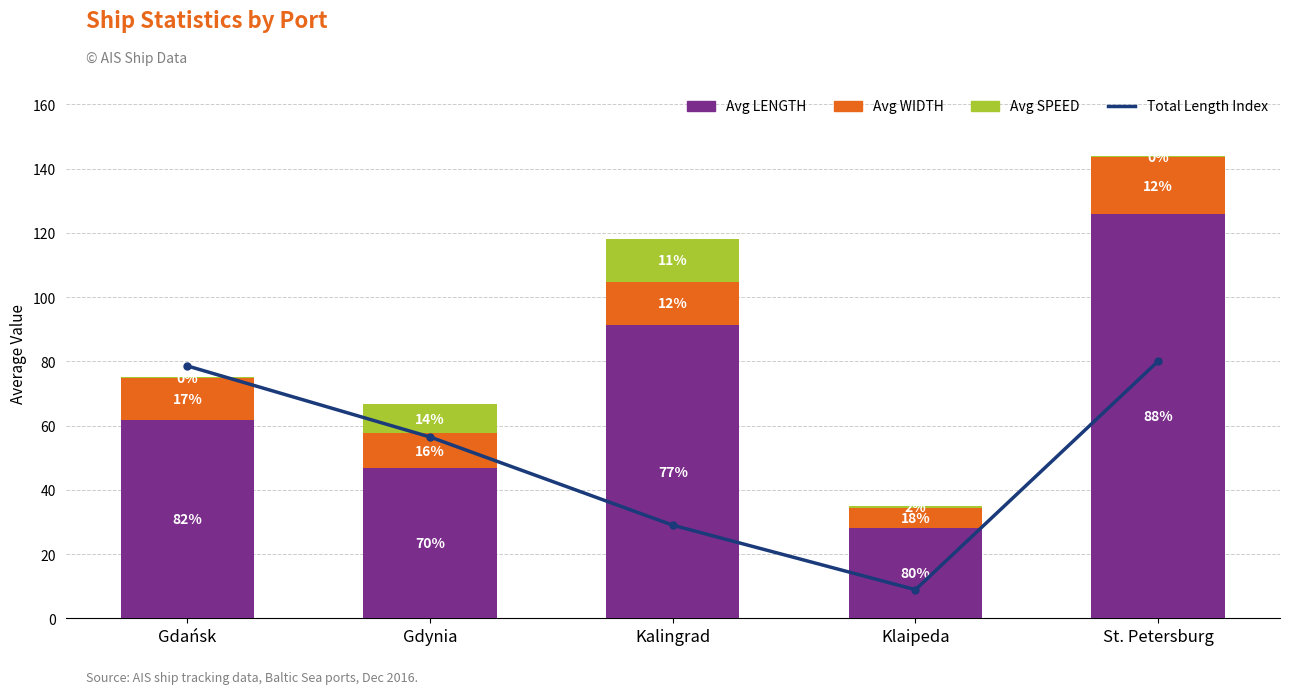

What is the greatest value displayed?

125.9